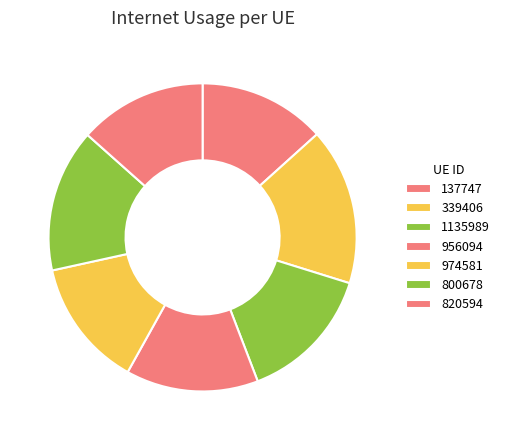

Rank the categories by value from highest to lowest.

339406, 800678, 1135989, 956094, 974581, 820594, 137747